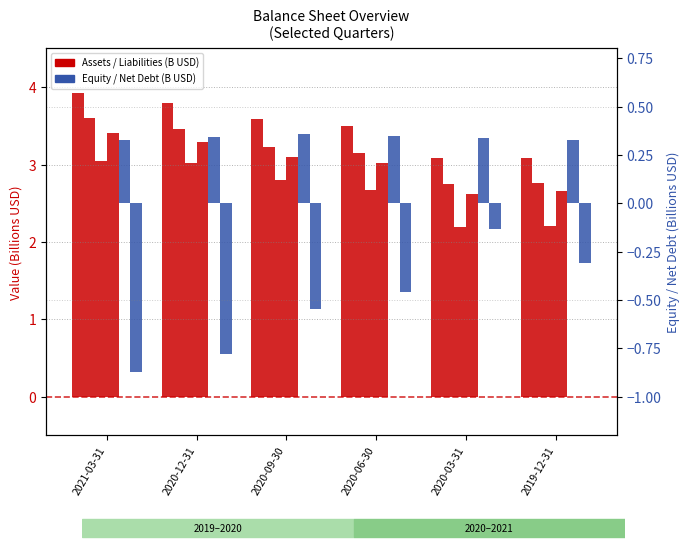

The value of Total current liabilities at 2020-06-30 is 3.0. True or false?

True